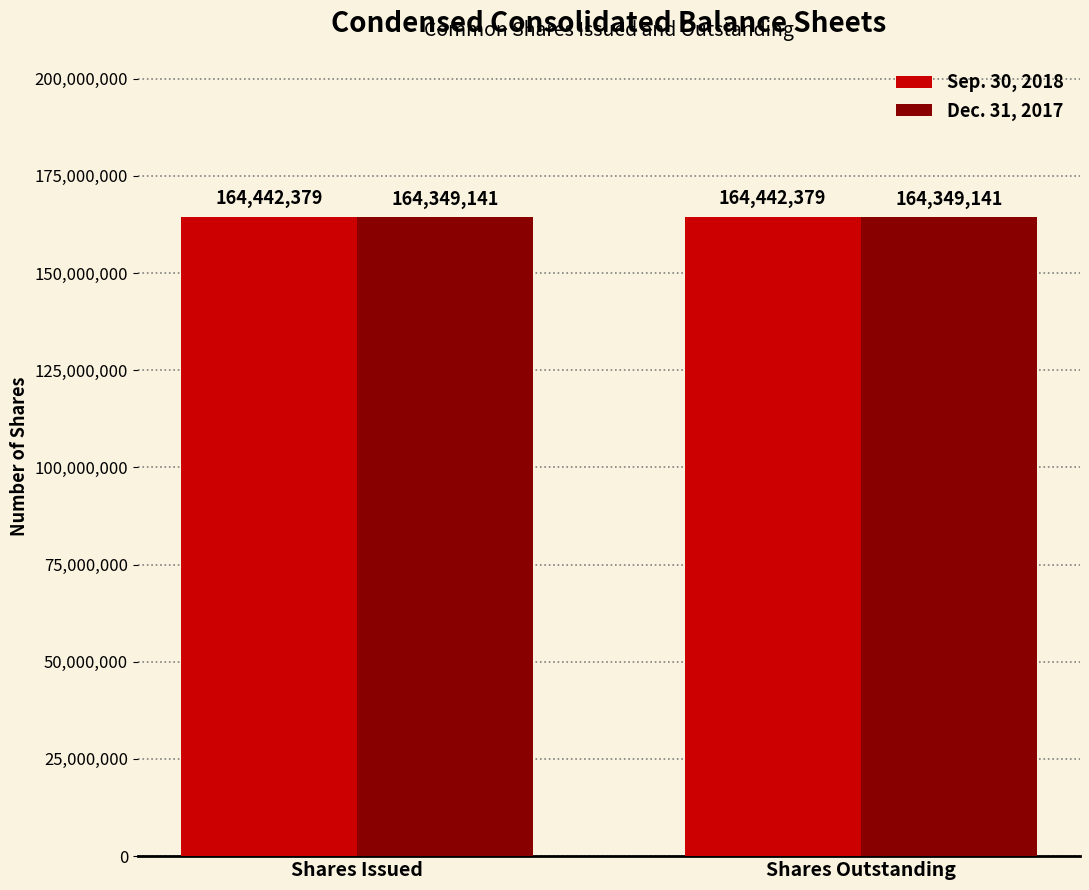

What is the maximum value for Sep. 30, 2018?

164442379